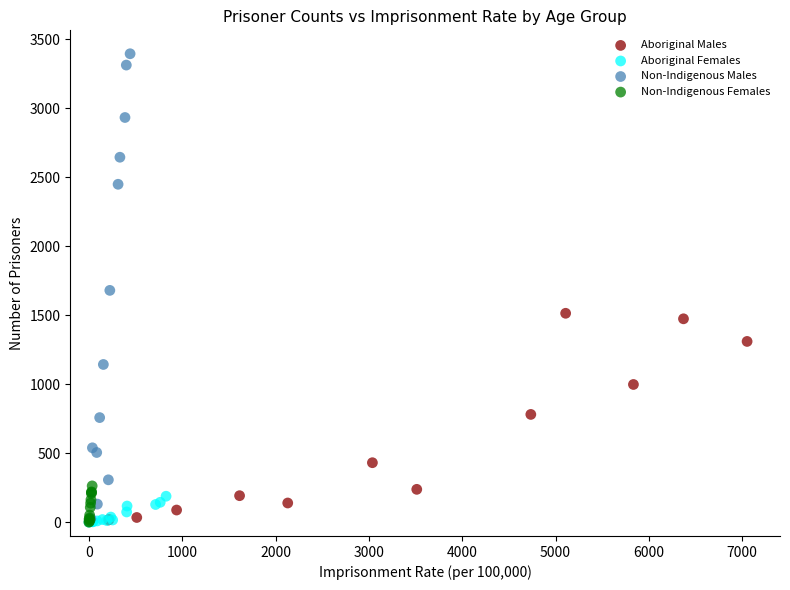

Which series reaches the maximum Y coordinate?

Non-Indigenous Males